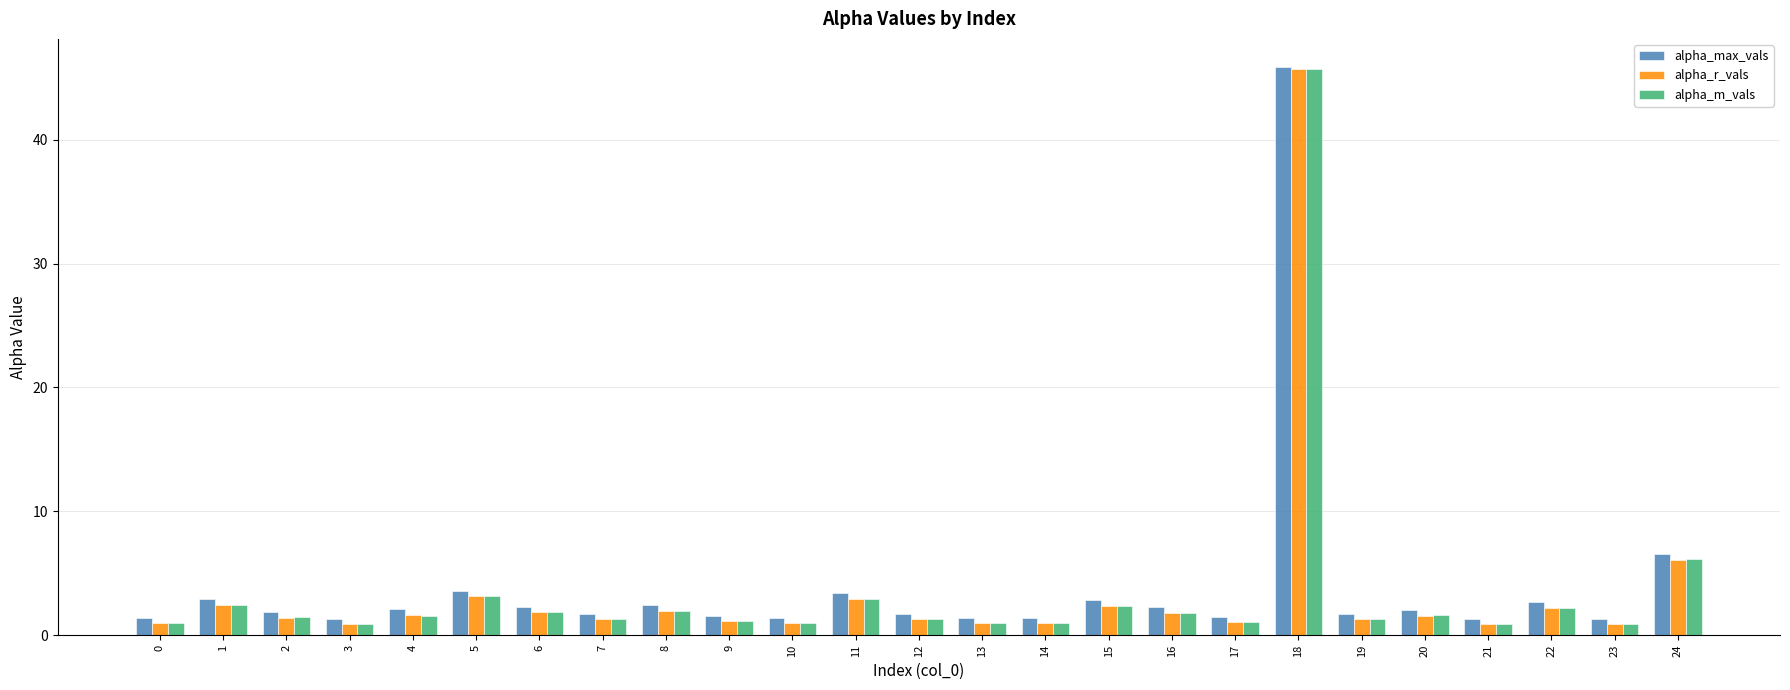

What is the average value of the alpha_max_vals series?

3.9